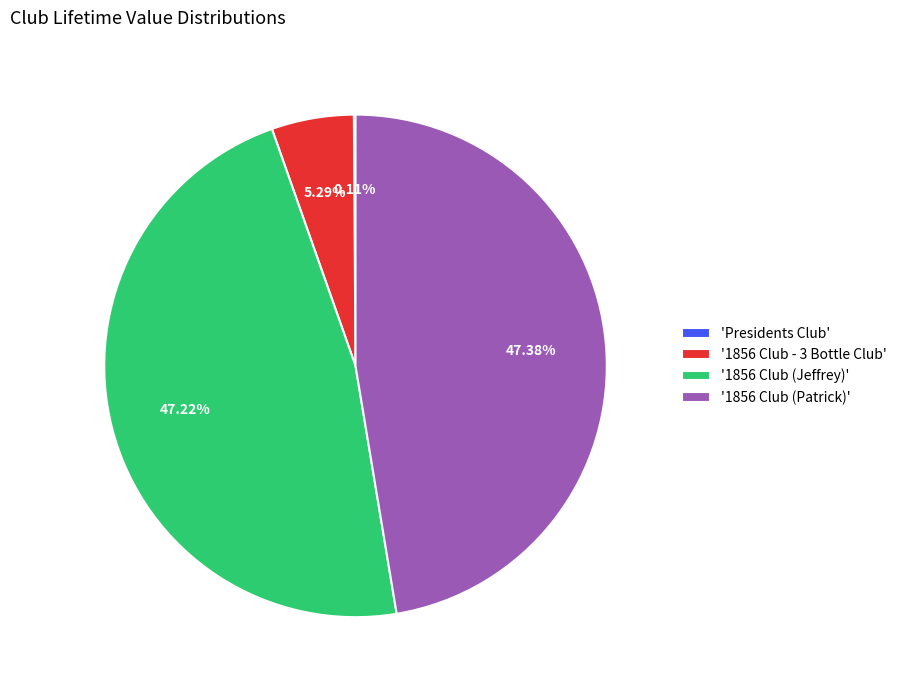

Combined, do '1856 Club - 3 Bottle Club' and '1856 Club (Jeffrey)' account for over 50%?

Yes